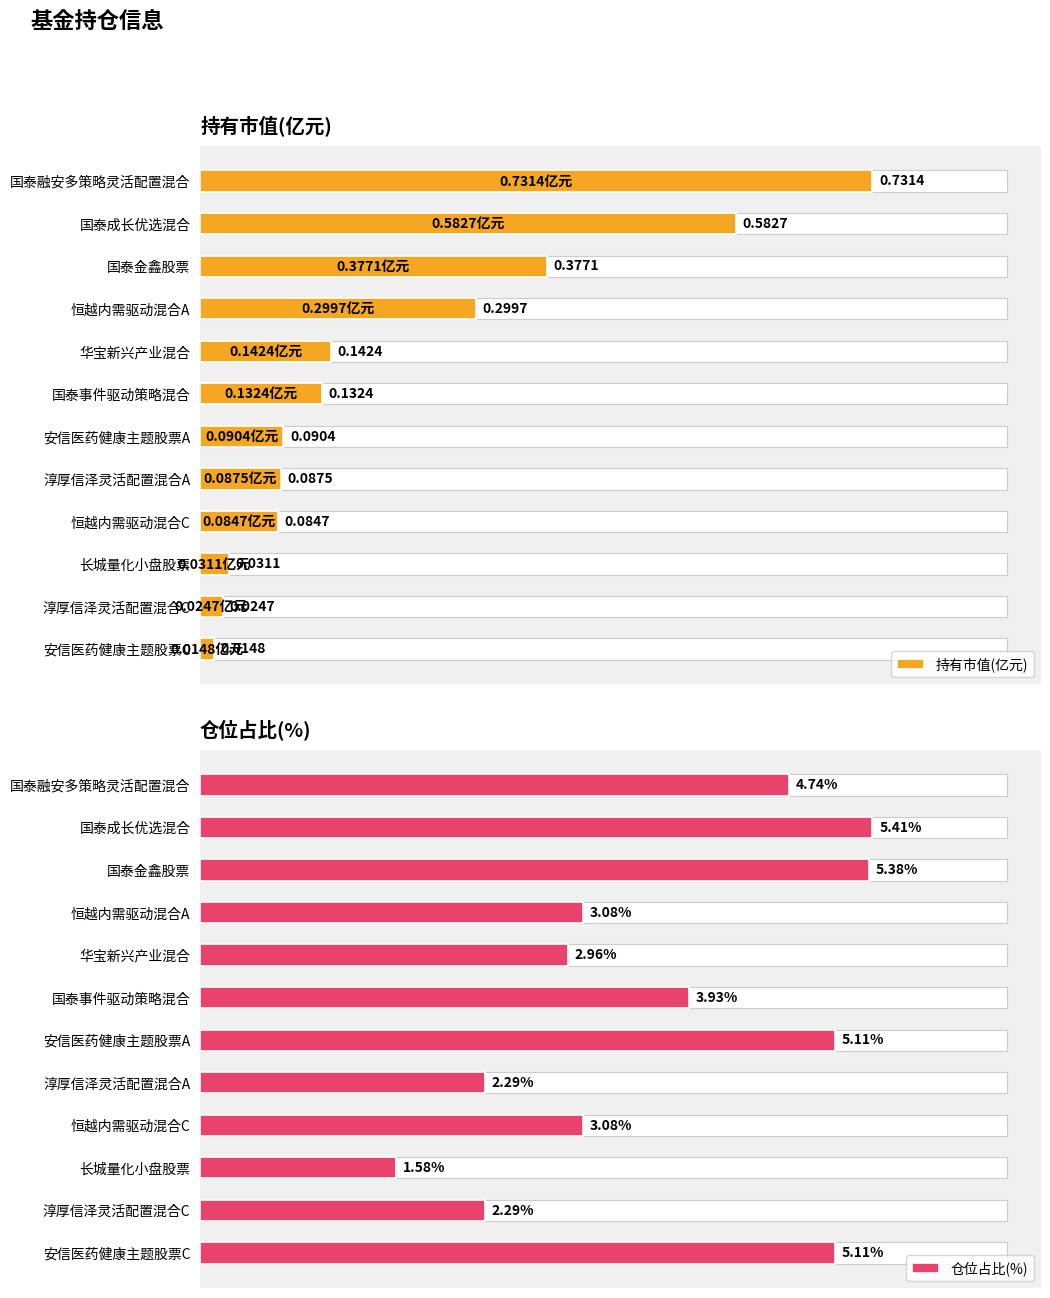

Which has a higher value, 淳厚信泽灵活配置混合C or 长城量化小盘股票?

长城量化小盘股票